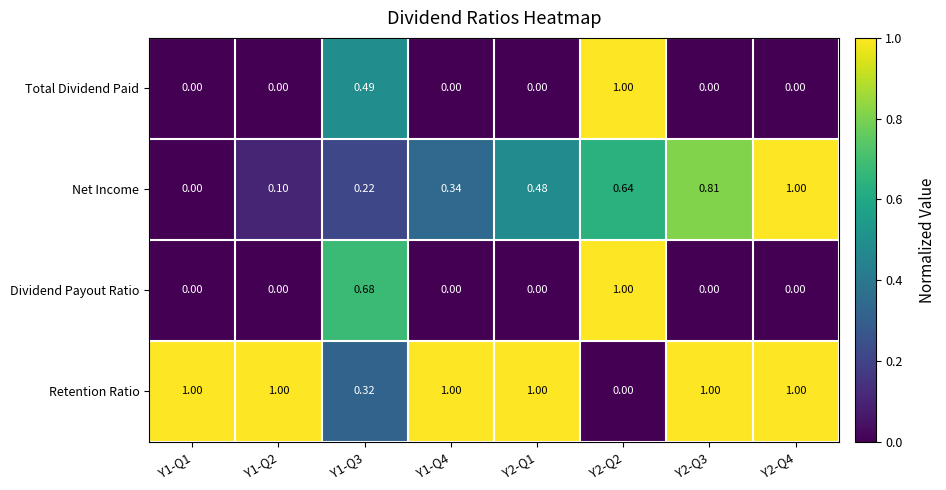

Which series has the largest total across all categories?

Retention Ratio